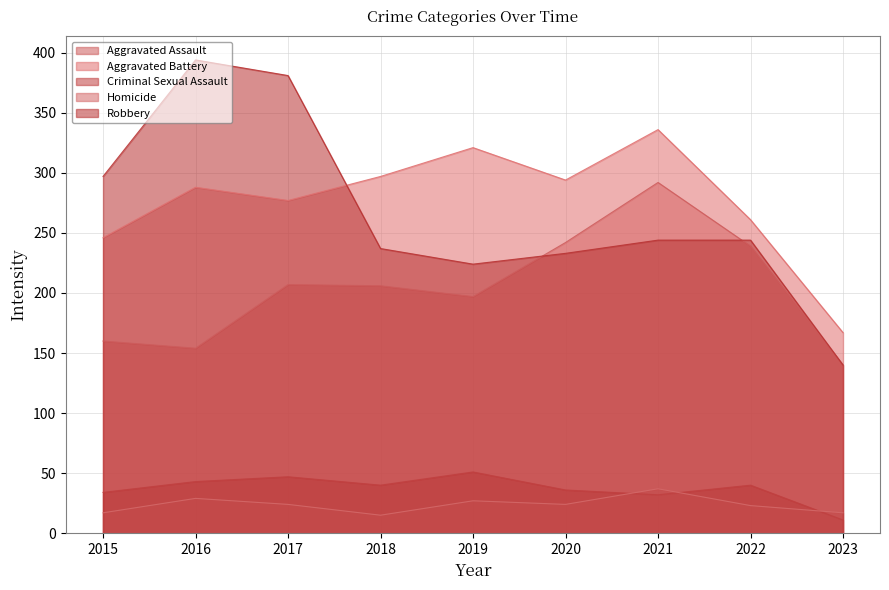

What is the sum of the Aggravated Assault values at 2019 and 2016?

351